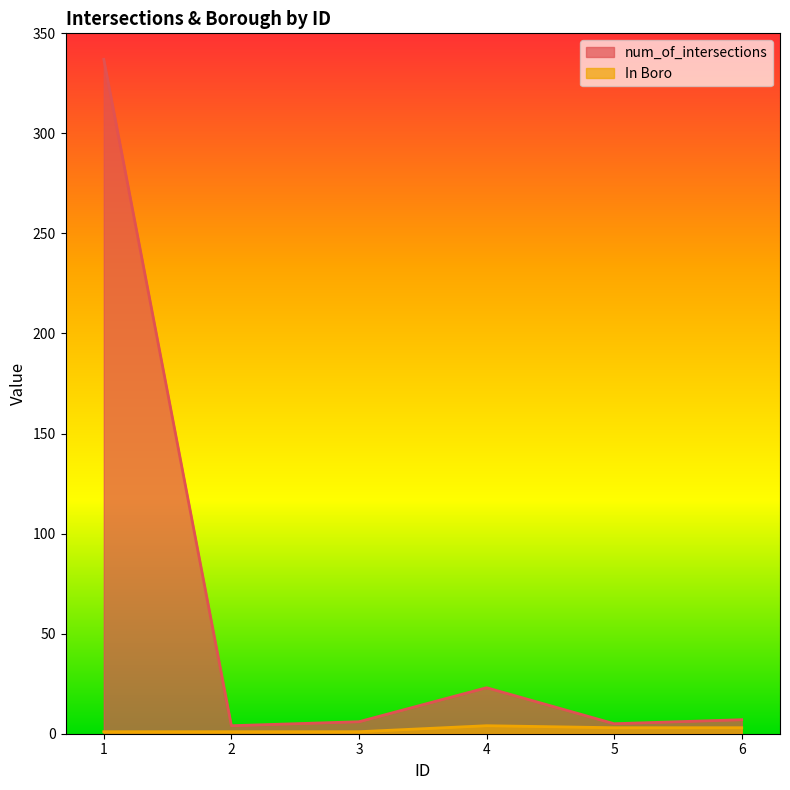

How many interior local peaks does the In Boro series have?

1